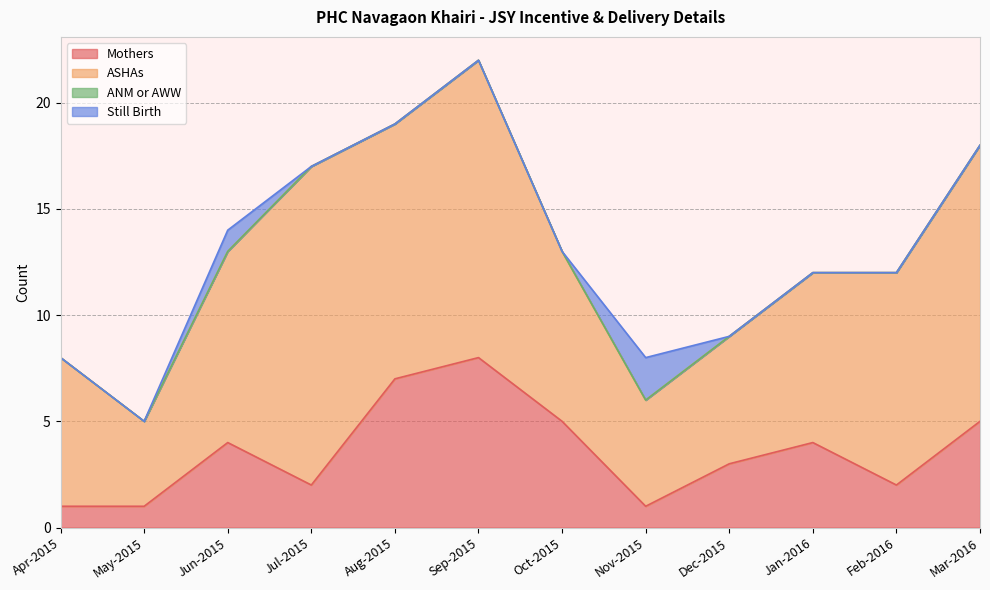

True or false: ANM or AWW and ASHAs intersect in this chart.

False